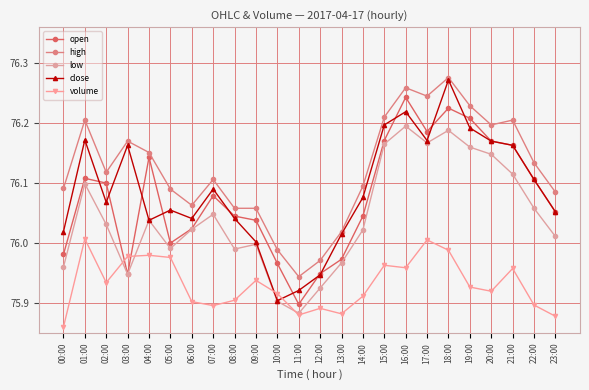

At which category is the sum across all series the highest?

18:00